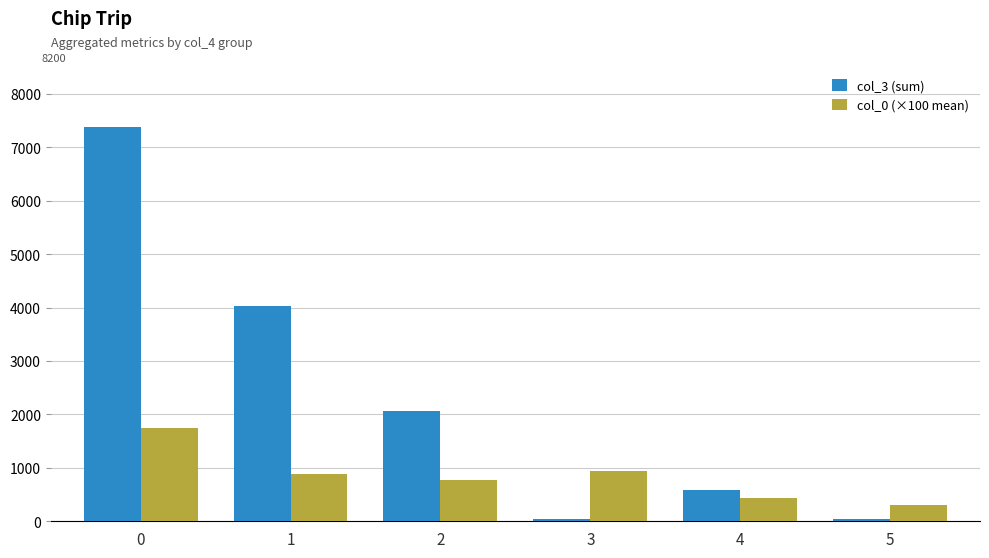

What is the difference between the maximum and minimum values in the col_3 (sum) series?

7337.0